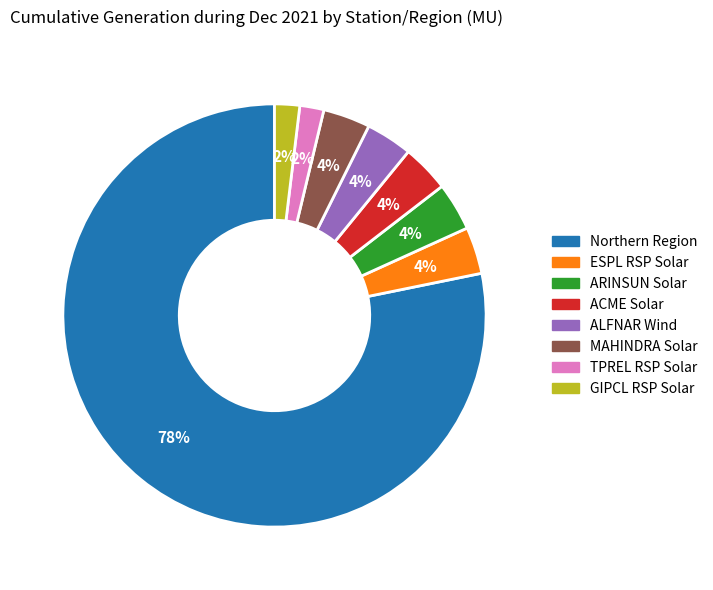

How many slices are in this pie chart?

8